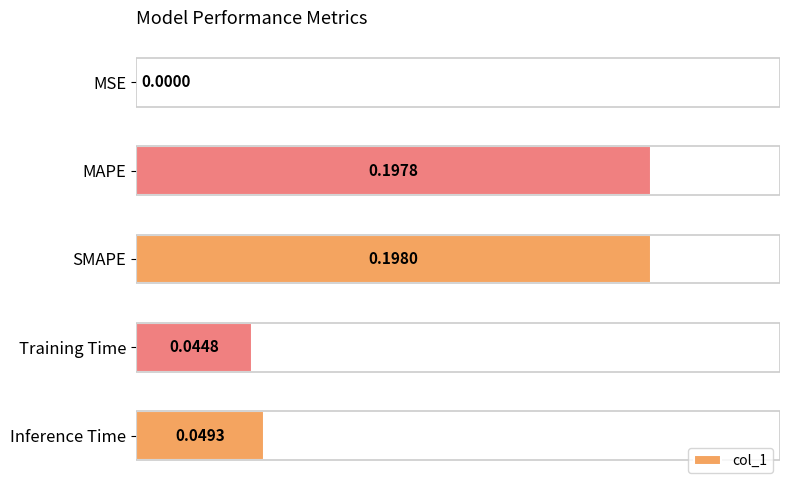

Between MSE and Inference Time, which is larger?

Inference Time